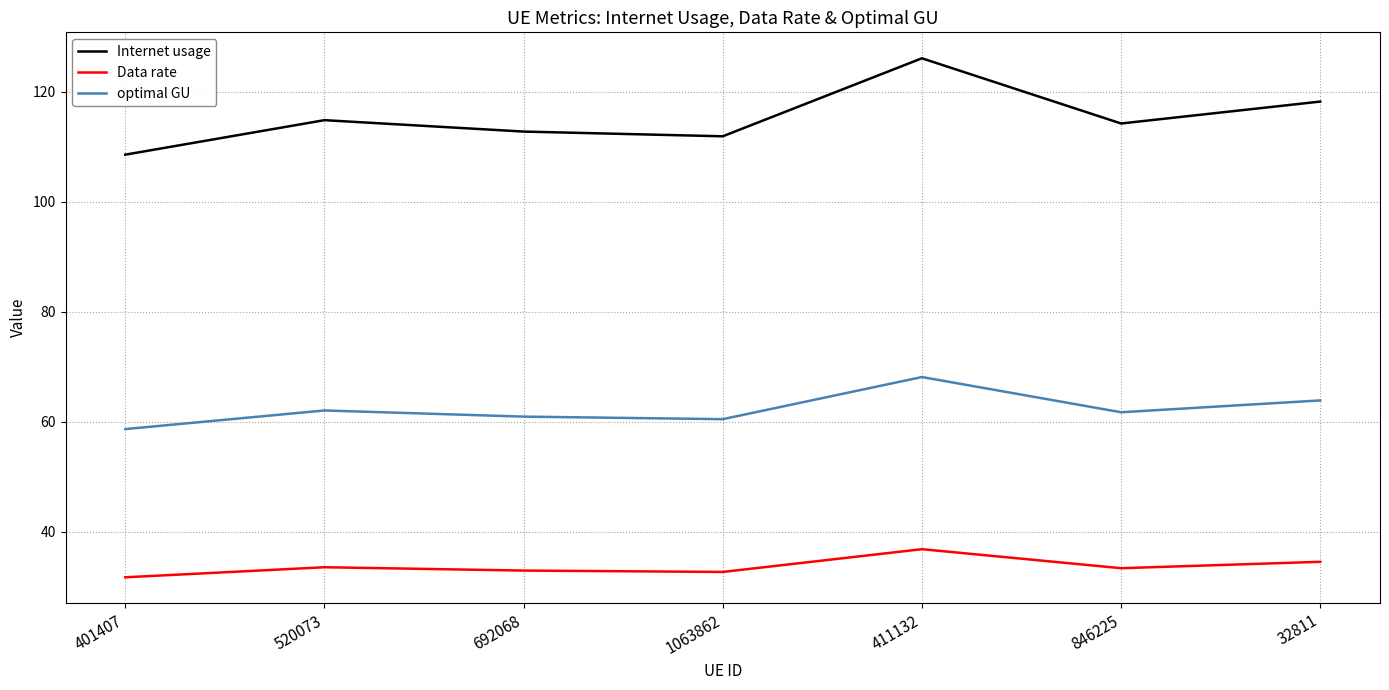

What is the sum of all Internet usage values?

806.7